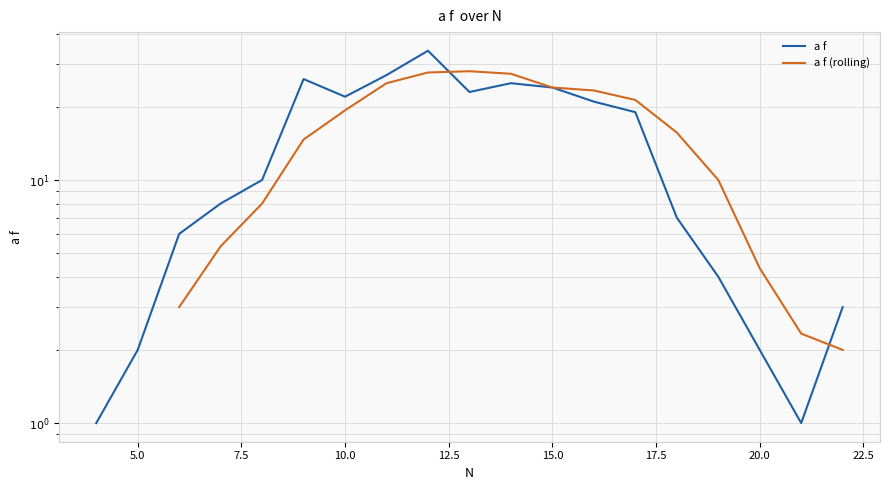

What is the average value?

14